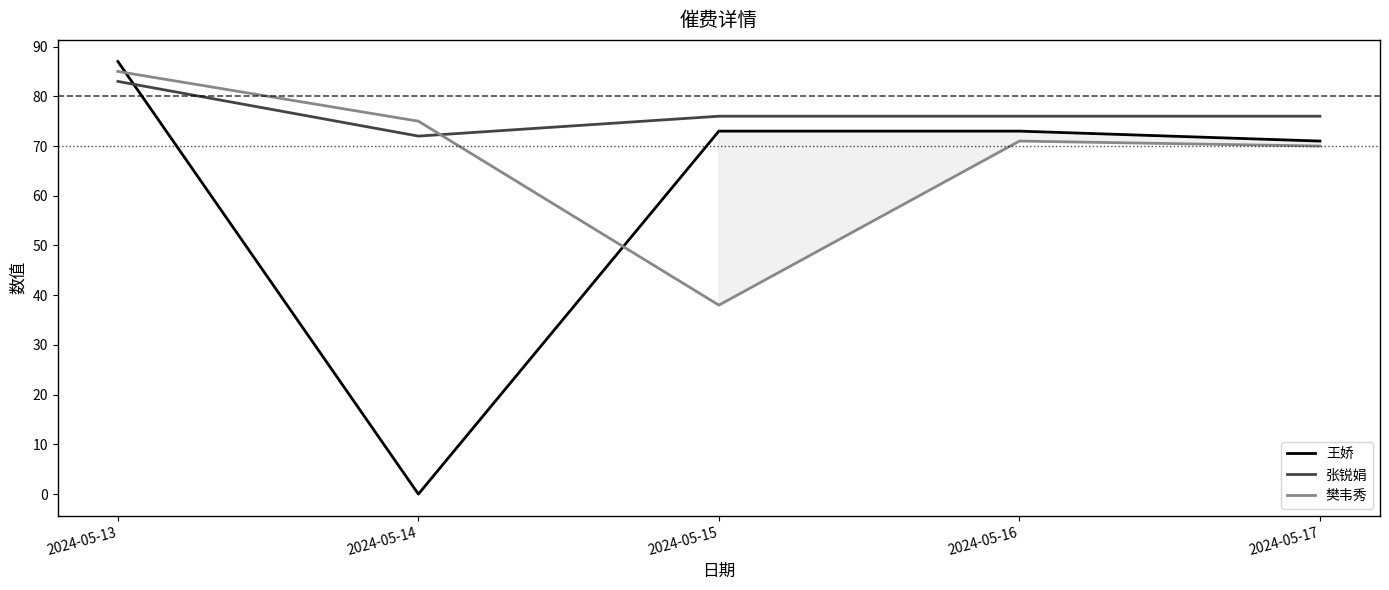

What is the maximum value for 王娇?

87